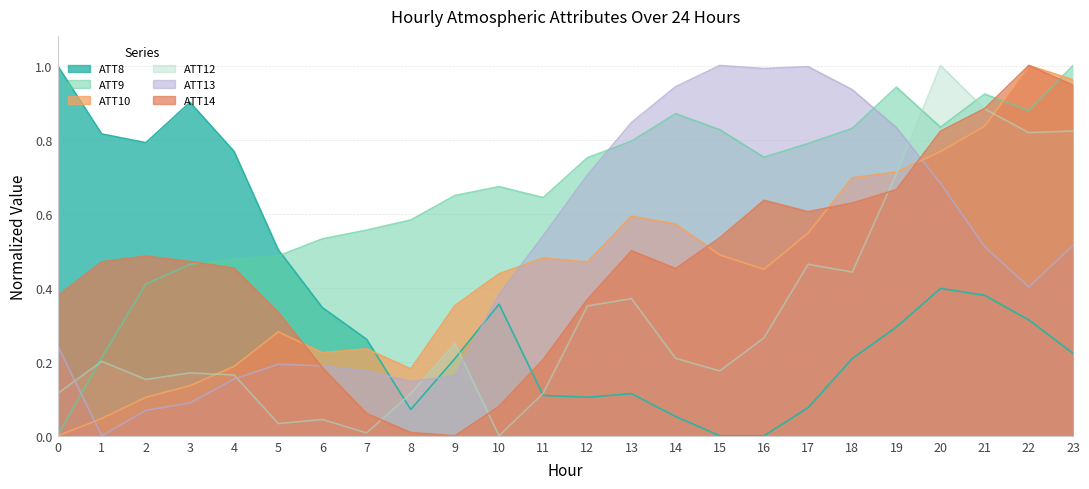

Reading left to right, what are all the values shown in this chart?

ATT8: 1.0	0.8	0.8	0.9	0.8	0.5	0.3	0.3	0.1	0.2	0.4	0.1	0.1	0.1	0.1	0.0	0.0	0.1	0.2	0.3	0.4	0.4	0.3	0.2
ATT9: 0.0	0.2	0.4	0.5	0.5	0.5	0.5	0.6	0.6	0.6	0.7	0.6	0.8	0.8	0.9	0.8	0.8	0.8	0.8	0.9	0.8	0.9	0.9	1.0
ATT10: 0.0	0.0	0.1	0.1	0.2	0.3	0.2	0.2	0.2	0.4	0.4	0.5	0.5	0.6	0.6	0.5	0.4	0.5	0.7	0.7	0.8	0.8	1.0	1.0
ATT12: 0.1	0.2	0.2	0.2	0.2	0.0	0.0	0.0	0.1	0.2	0.0	0.1	0.4	0.4	0.2	0.2	0.3	0.5	0.4	0.7	1.0	0.9	0.8	0.8
ATT13: 0.2	0.0	0.1	0.1	0.2	0.2	0.2	0.2	0.1	0.2	0.4	0.5	0.7	0.8	0.9	1.0	1.0	1.0	0.9	0.8	0.7	0.5	0.4	0.5
ATT14: 0.4	0.5	0.5	0.5	0.5	0.3	0.2	0.1	0.0	0.0	0.1	0.2	0.4	0.5	0.5	0.5	0.6	0.6	0.6	0.7	0.8	0.9	1.0	0.9